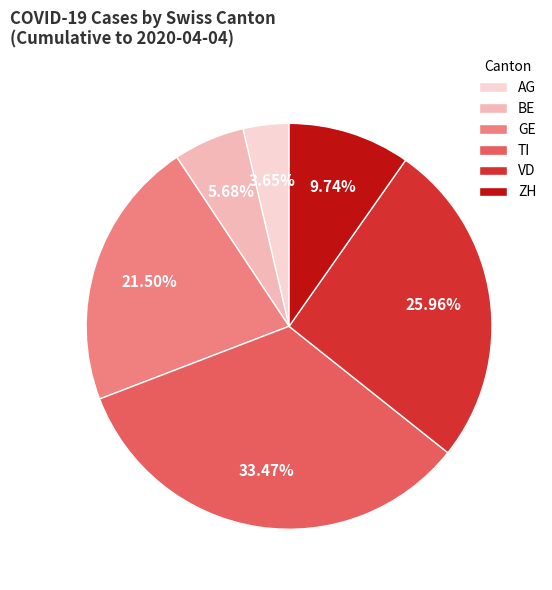

Which slice is the largest?

TI